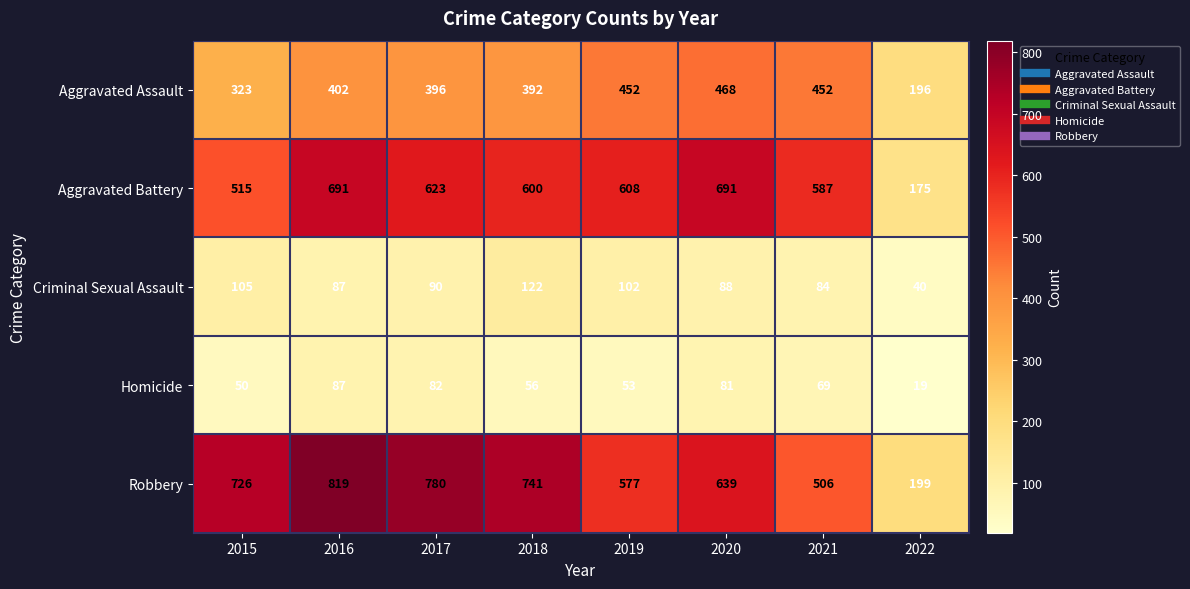

What is the maximum value shown in the chart?

819